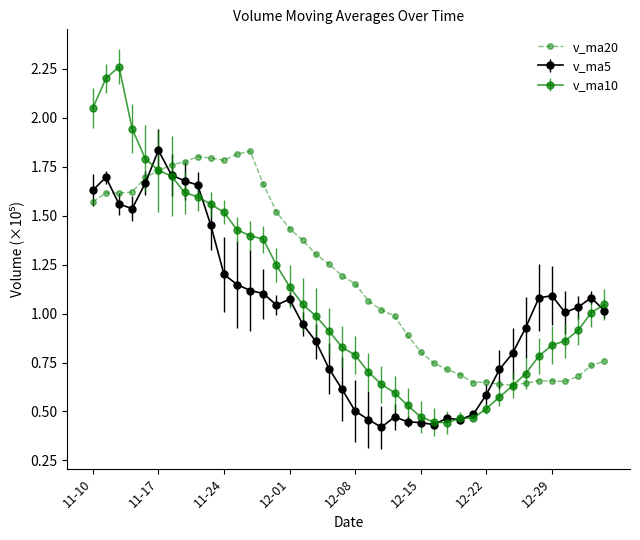

How many intersections are there between v_ma20 and v_ma5?

4